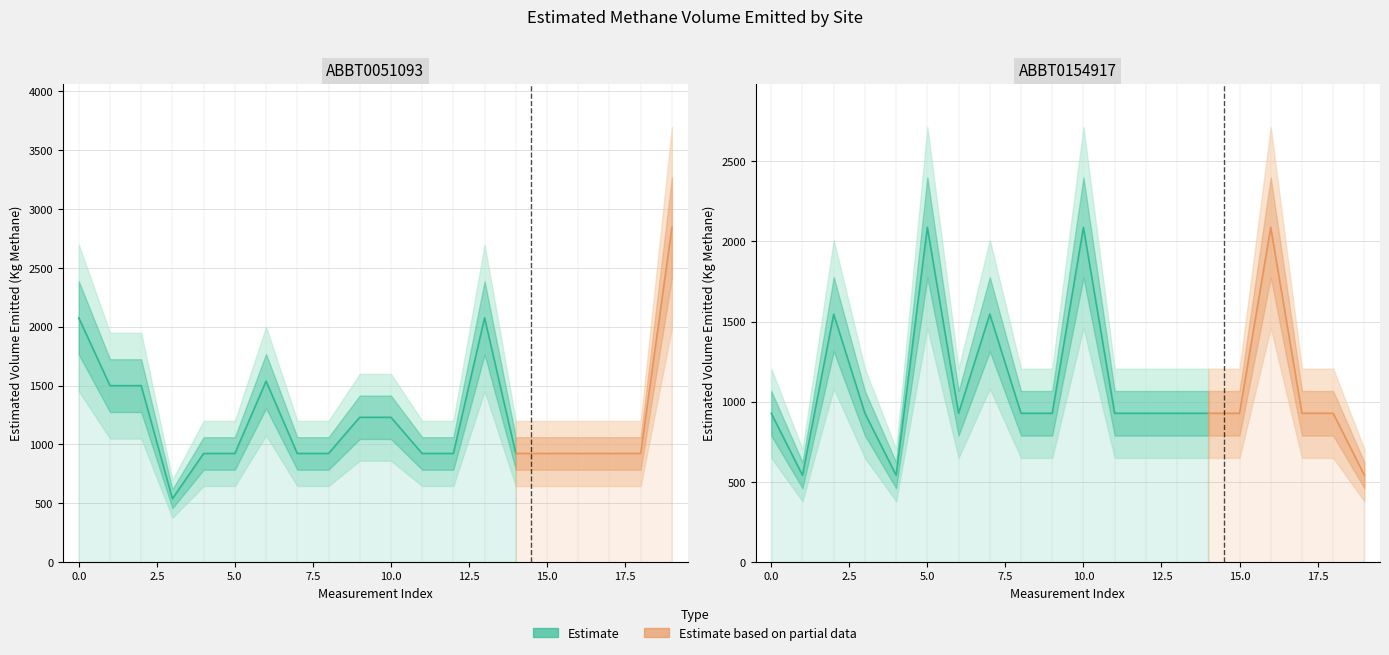

At how many categories does at least one series exceed 564?

20